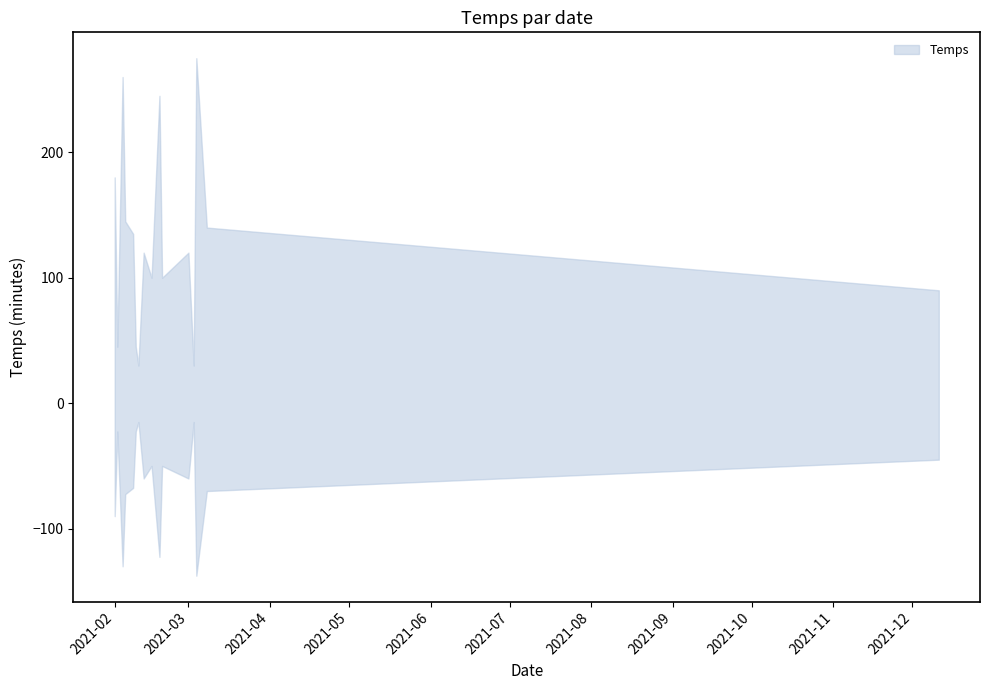

What is the average value?

53